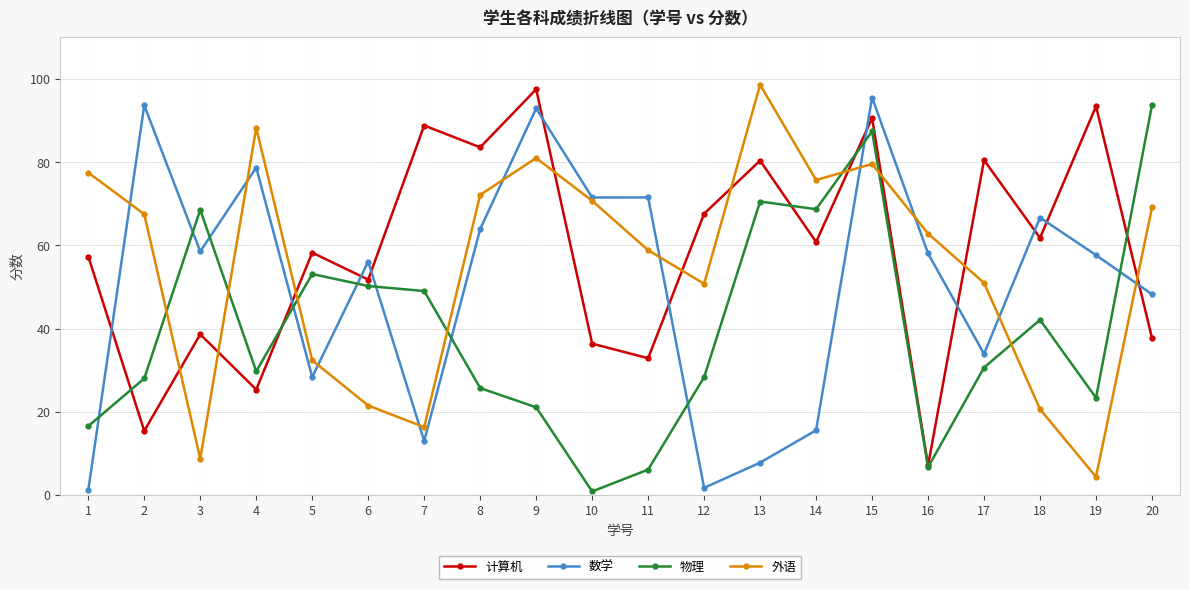

At which label does 物理 reach its peak?

20